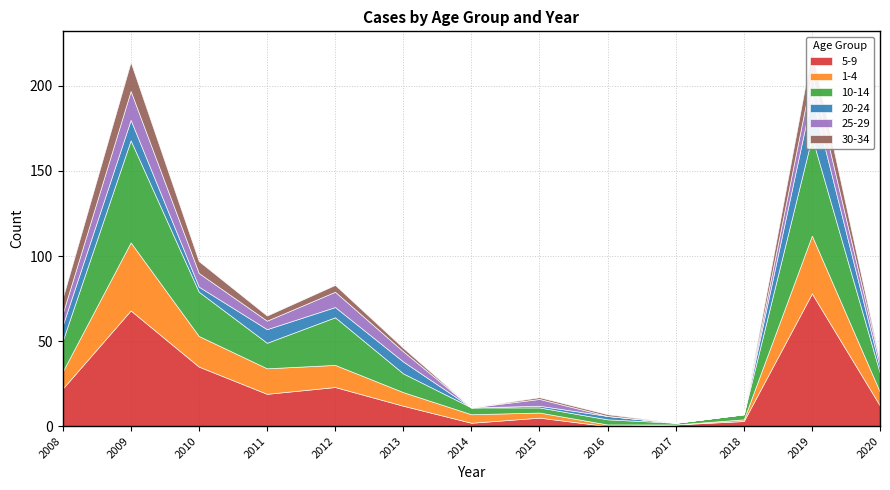

Where do 20-24 and 5-9 first cross each other?

2015 and 2016